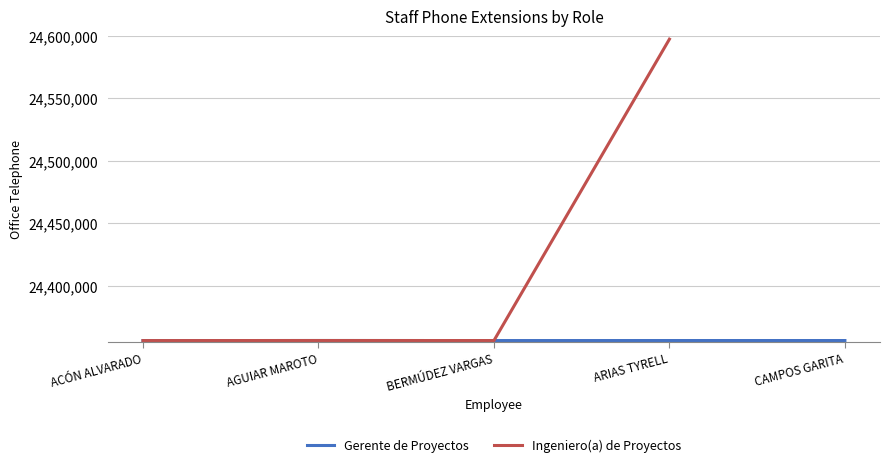

Which category has the highest value across all series?

ARIAS TYRELL